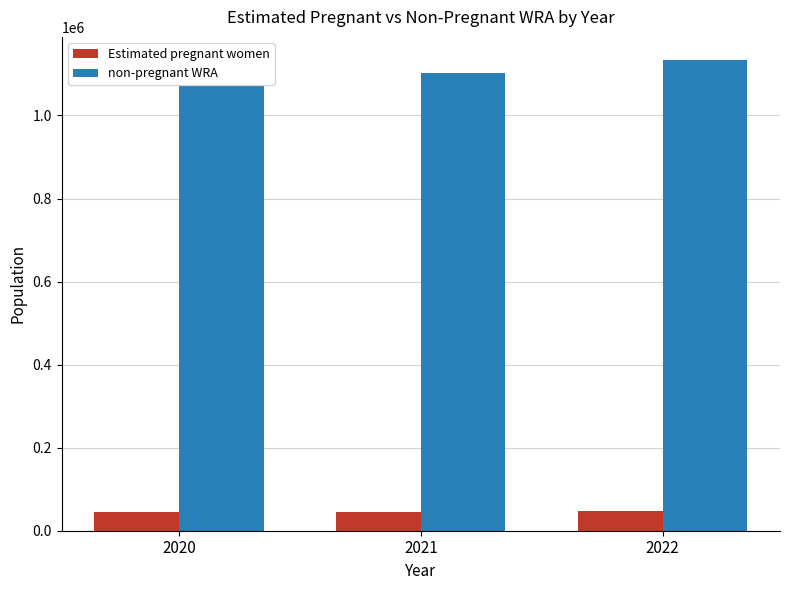

What is the highest value of the non-pregnant WRA series?

1132656.7